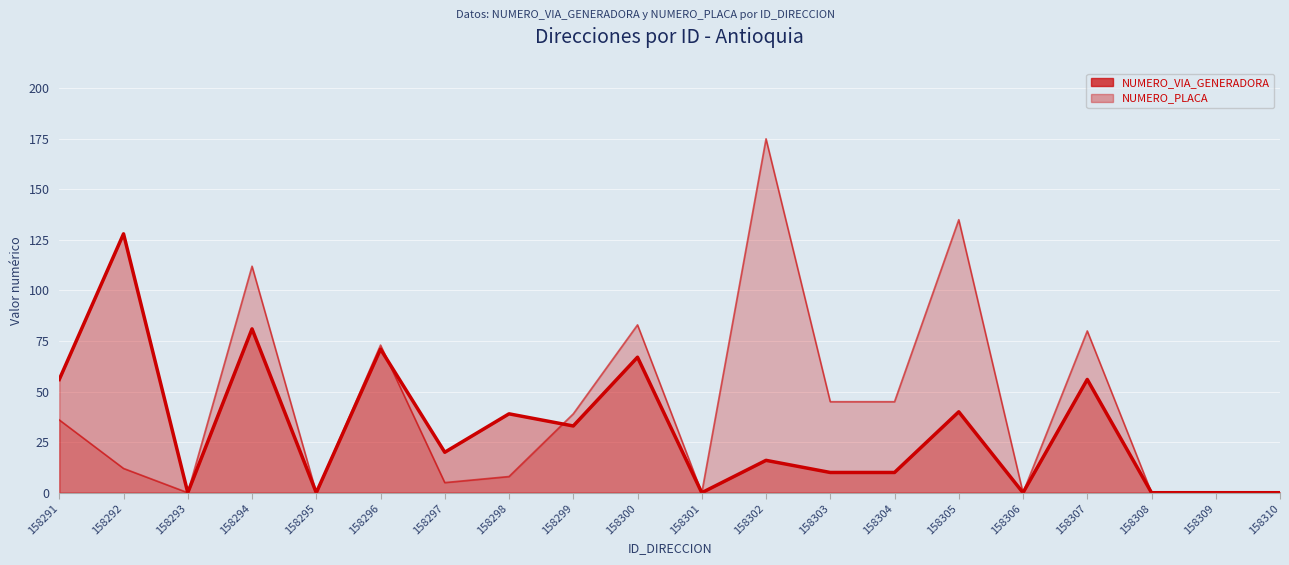

How many positive values does the NUMERO_VIA_GENERADORA series have?

13